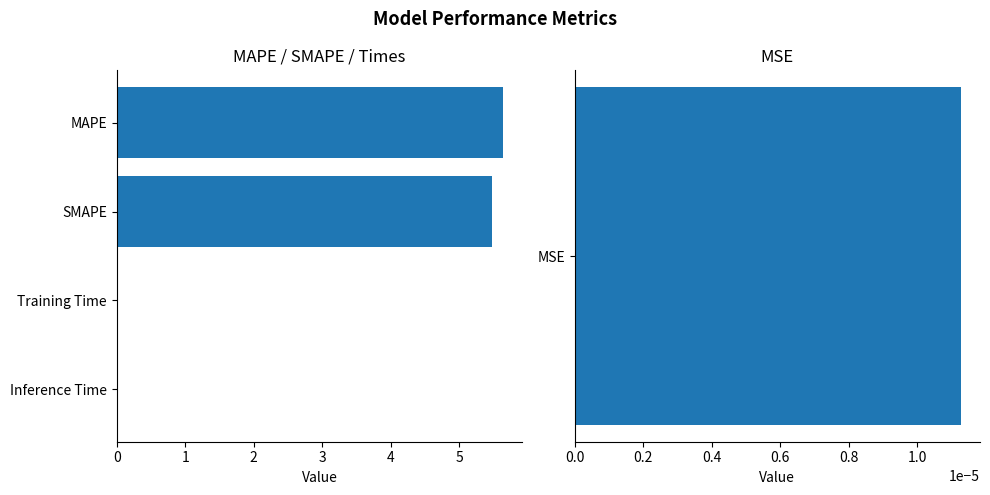

Rank the categories by value from lowest to highest.

Training Time, Inference Time, SMAPE, MAPE